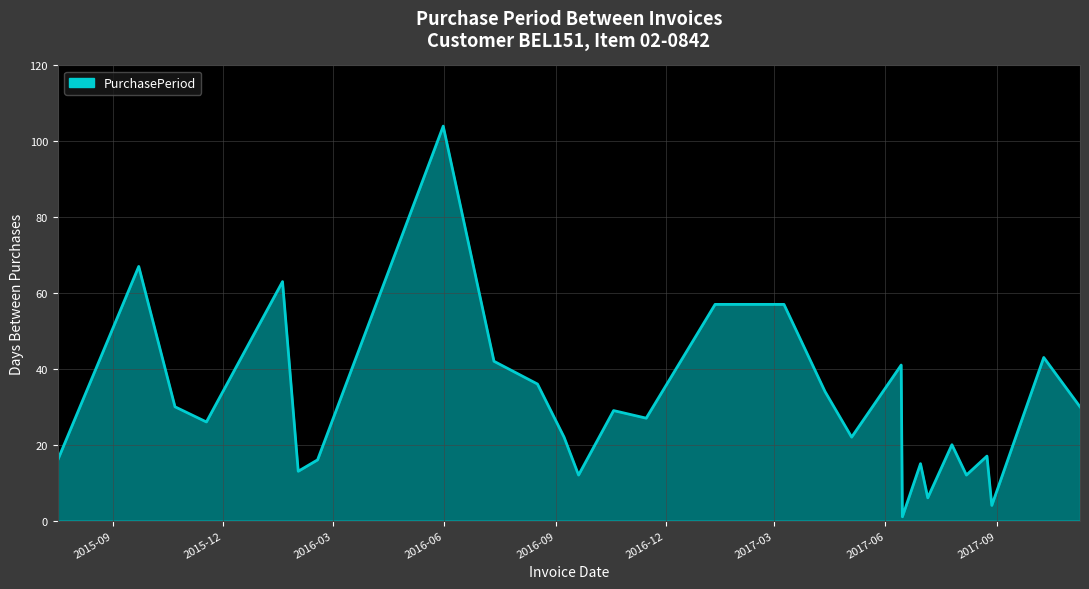

What is the greatest value displayed?

104